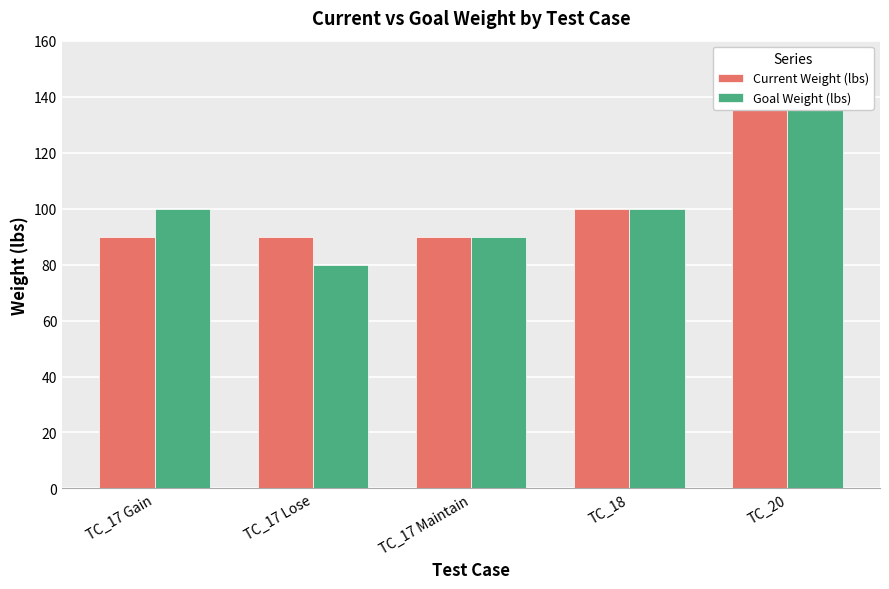

Rank the series by their maximum value, from lowest to highest.

Current Weight (lbs), Goal Weight (lbs)